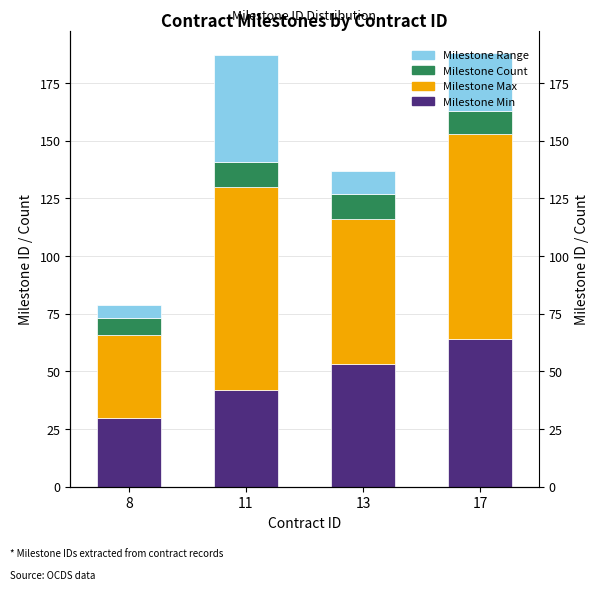

The Milestone Range series shows 37 at 17. True or false?

False